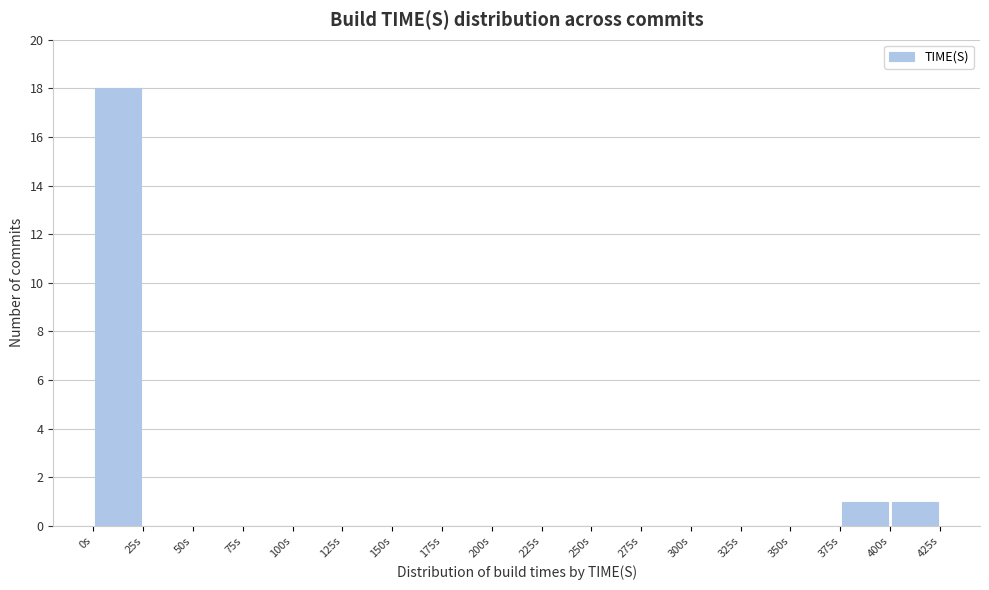

What is the height of the bar covering 400 to 425 on the x-axis? The values are not printed on the chart, so give them approximately, as read against the axis.

1